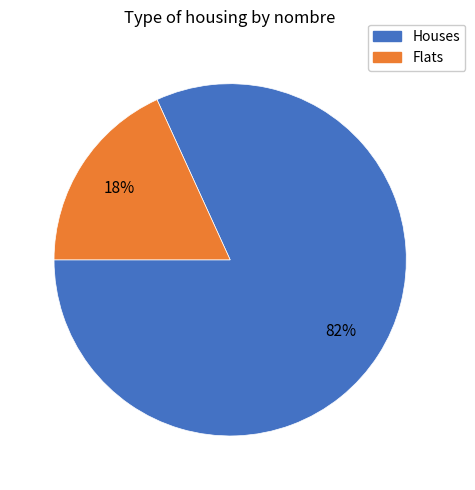

How many slices are in this pie chart?

2